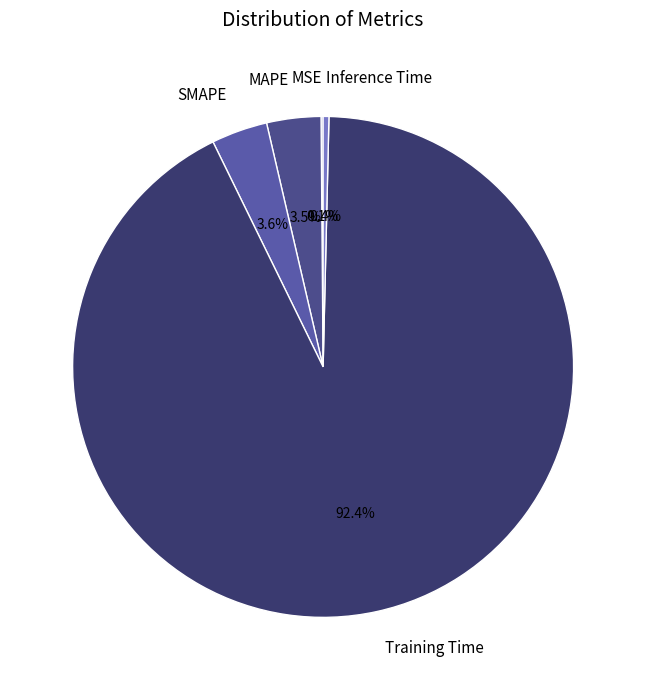

What portion of the pie excludes Training Time?

7.6%